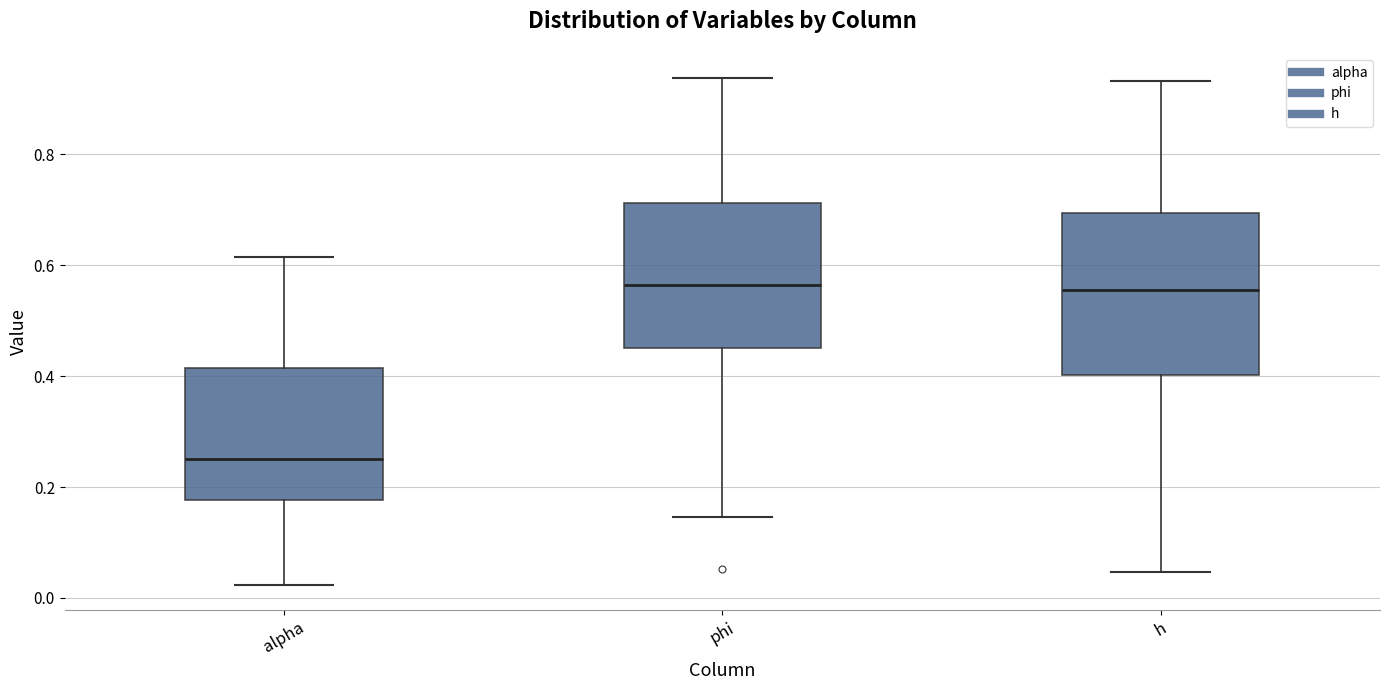

Which box's median line is the lowest?

alpha